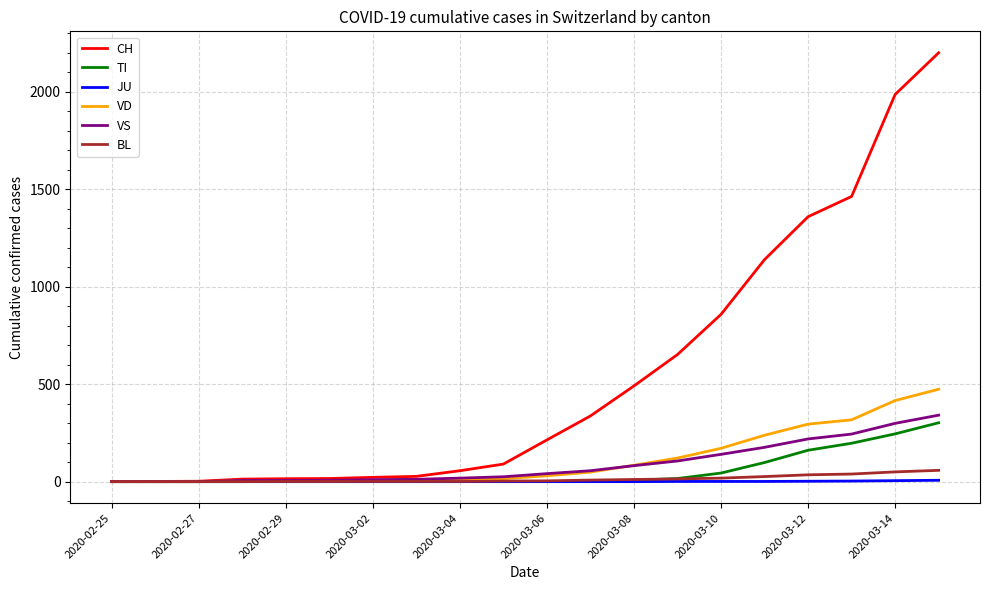

Does the chart display data point markers on the line(s)?

No